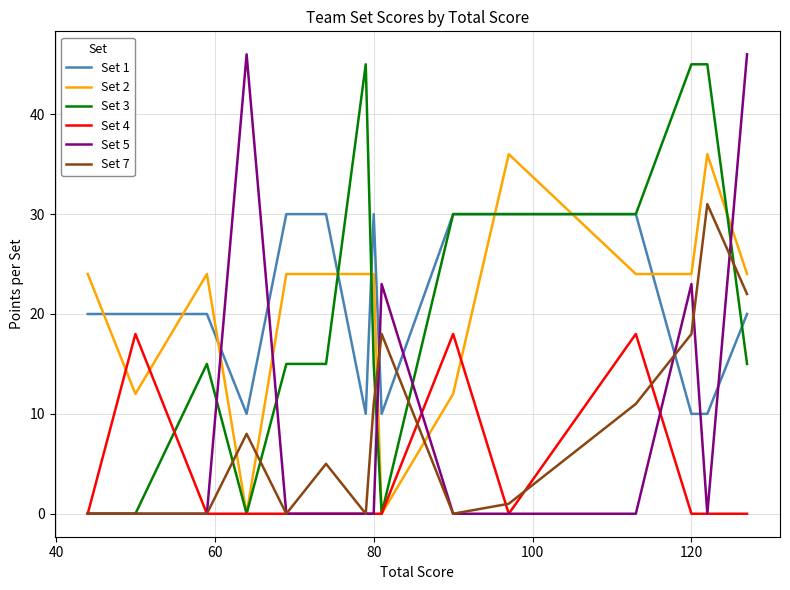

How many lines are shown in the chart?

6